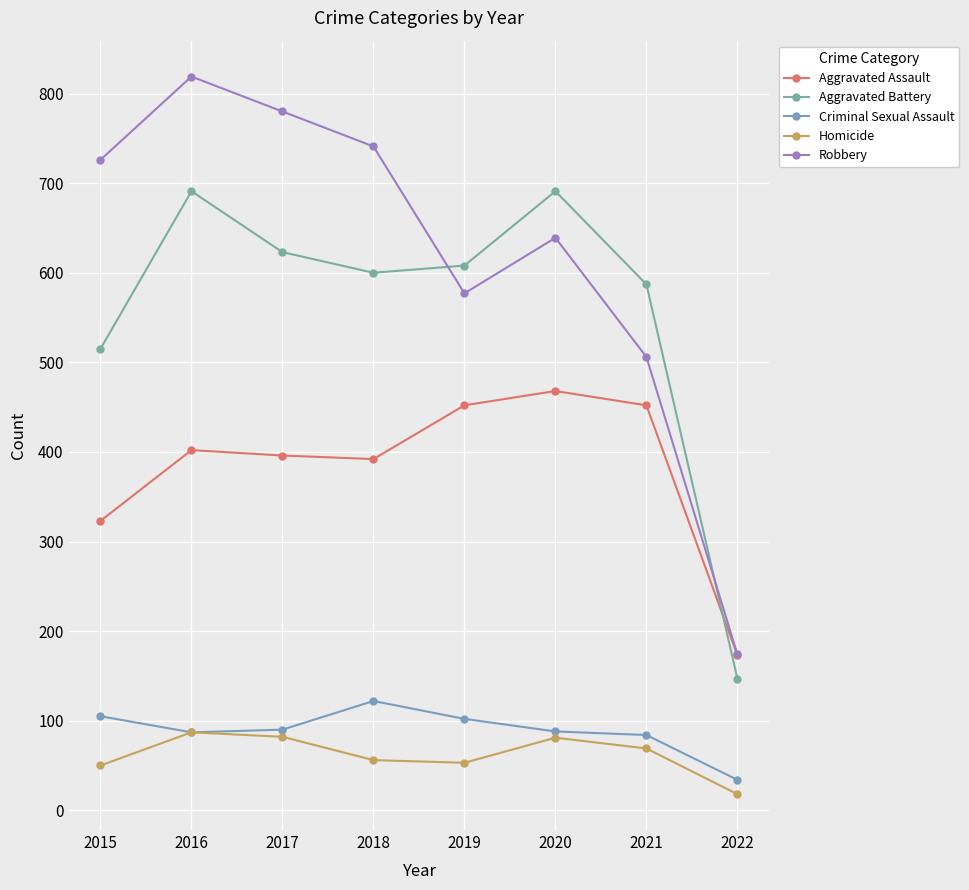

What is the difference between the Homicide values at 2019 and 2020?

28